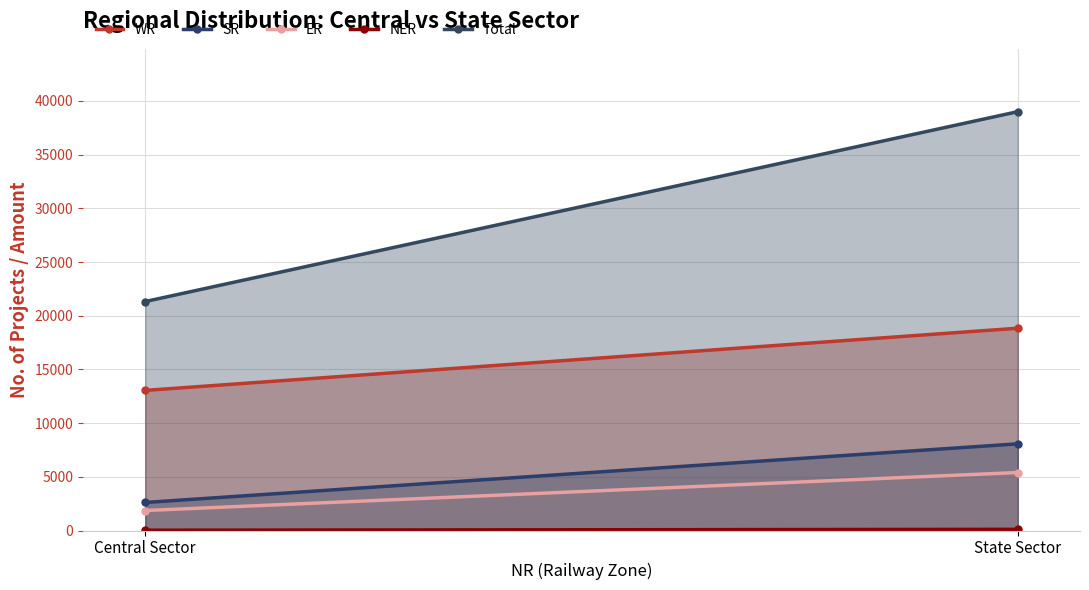

Which has a higher value, Central Sector or State Sector?

State Sector